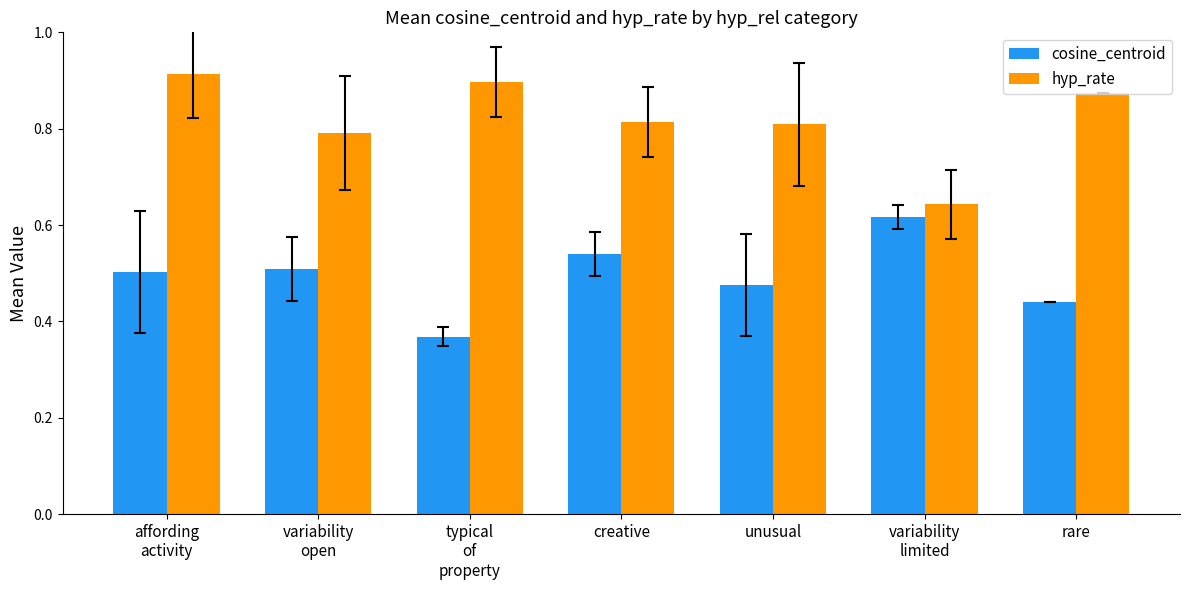

How many cosine_centroid values are between 0 and 1?

7